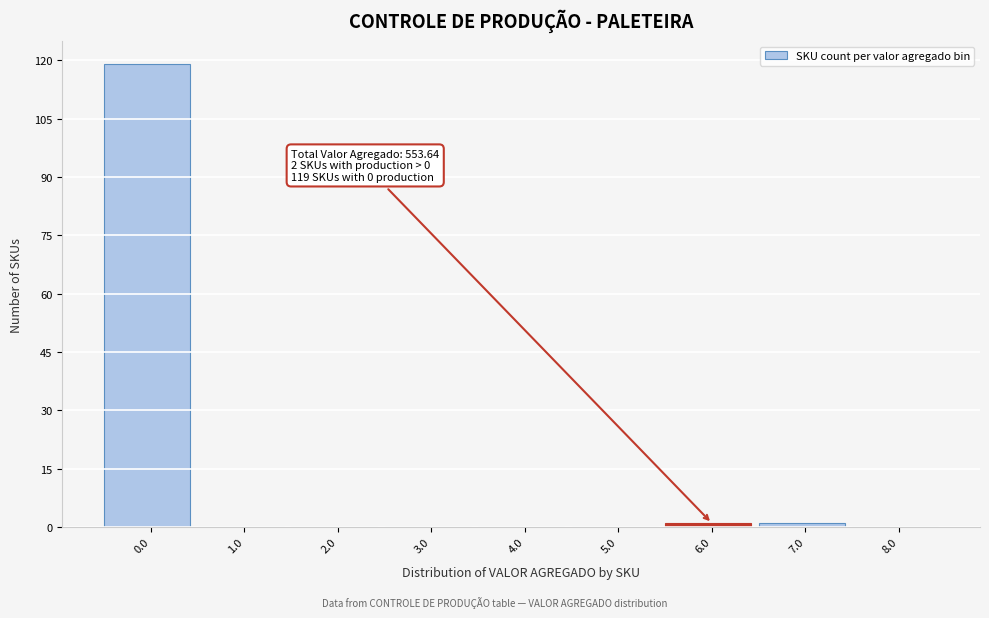

Reading left to right, transcribe all the data shown in this chart.

0.0=119	1.0=0	2.0=0	3.0=0	4.0=0	5.0=0	6.0=1	7.0=1	8.0=0